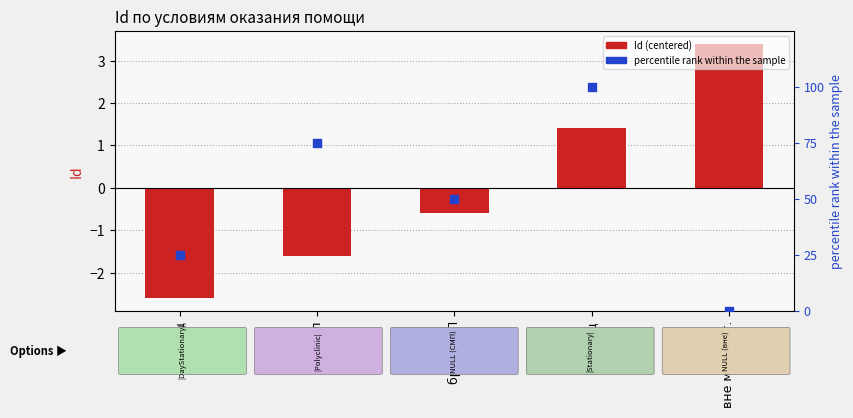

Is the value of Id (centered) at дн-стац greater than the value of percentile rank at амбул?

No